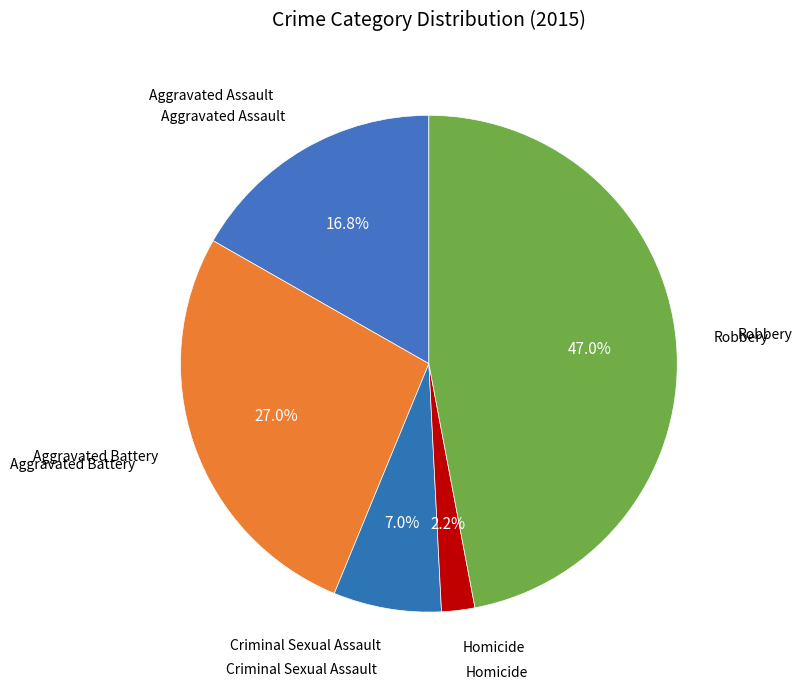

Count the number of slices in the pie.

5